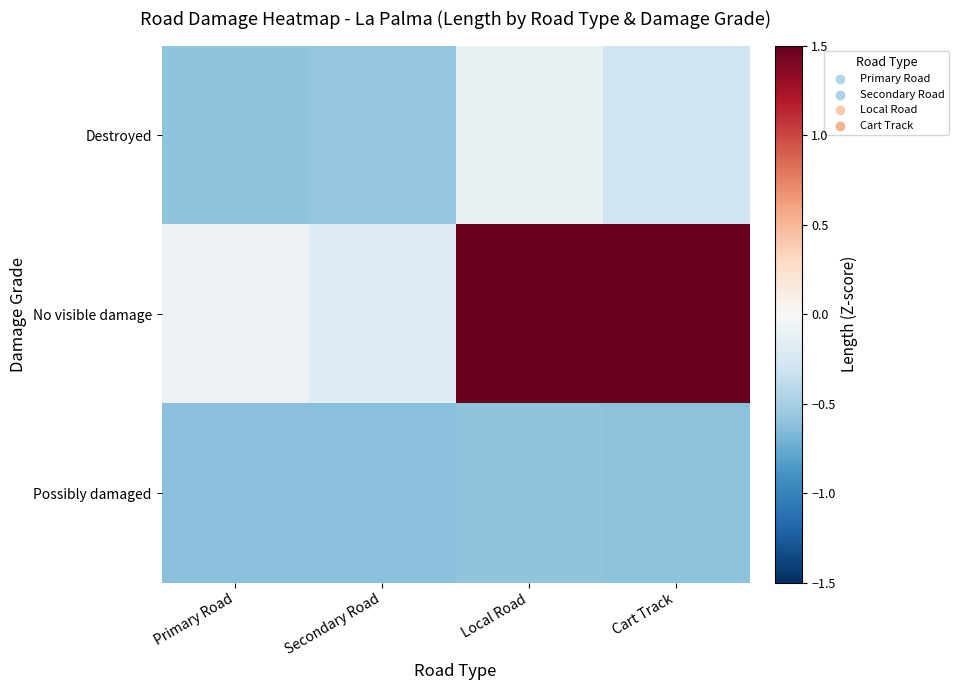

At which category does the chart reach its minimum across all series?

Secondary Road